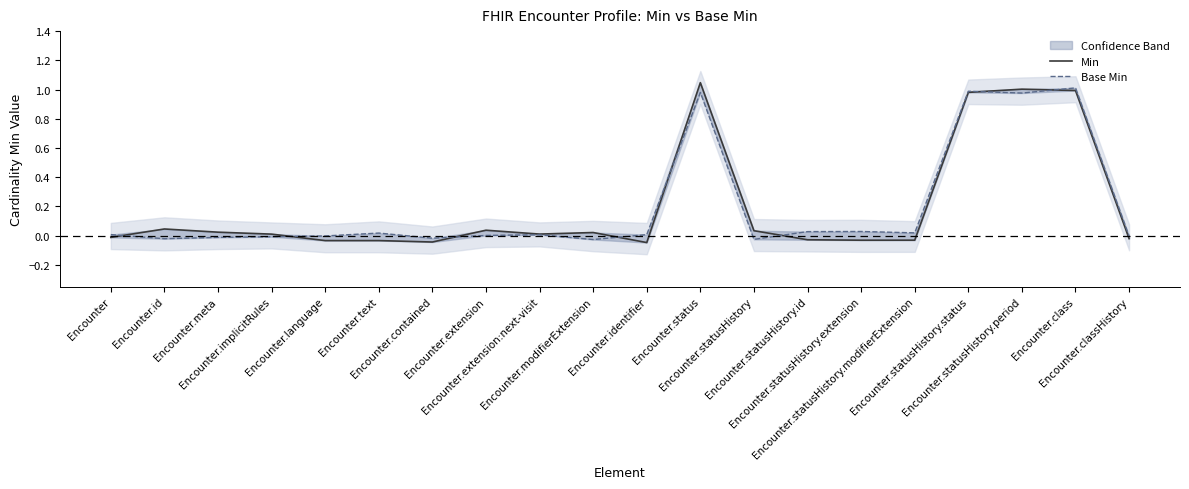

At which category does Min reach its first local peak?

Encounter.id